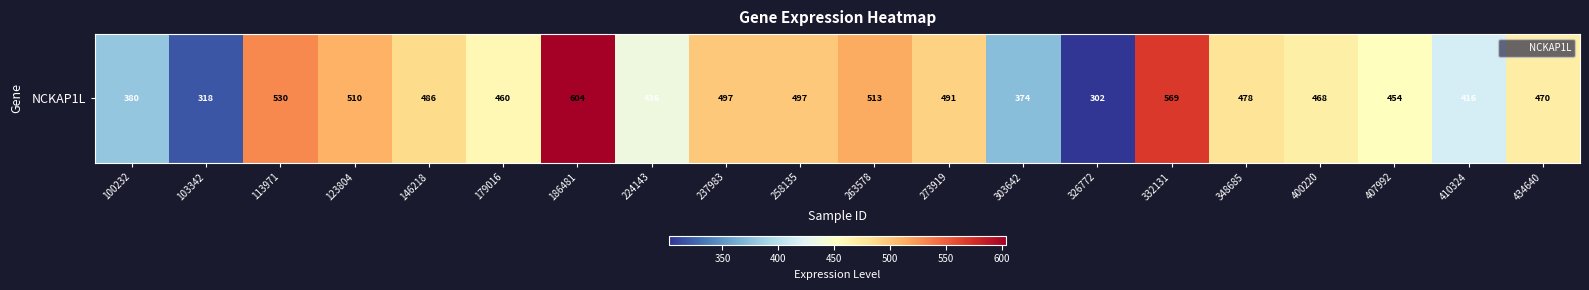

How many values exceed 477?

10